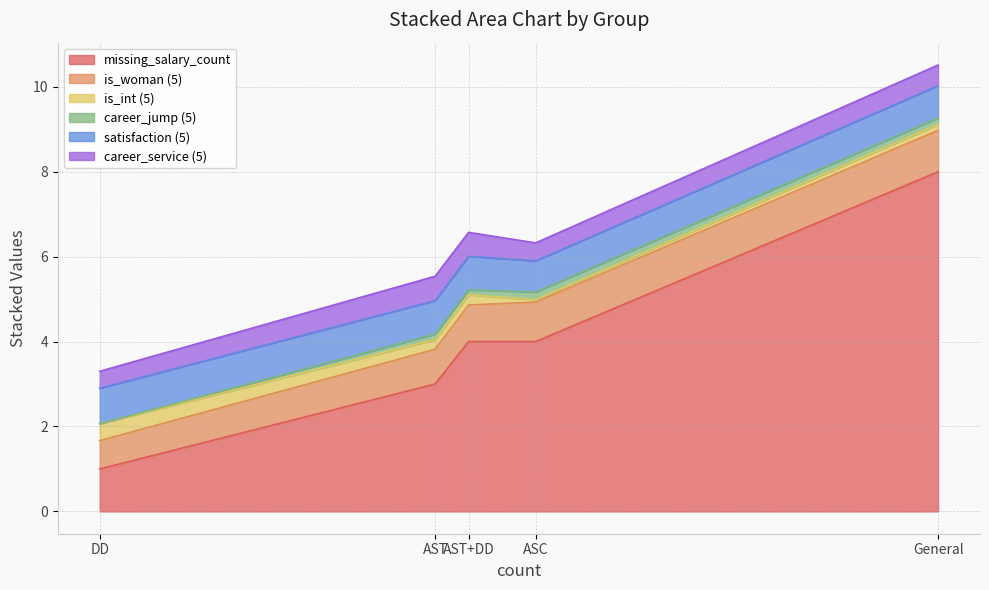

Which category has the highest value in the missing_salary_count series?

General